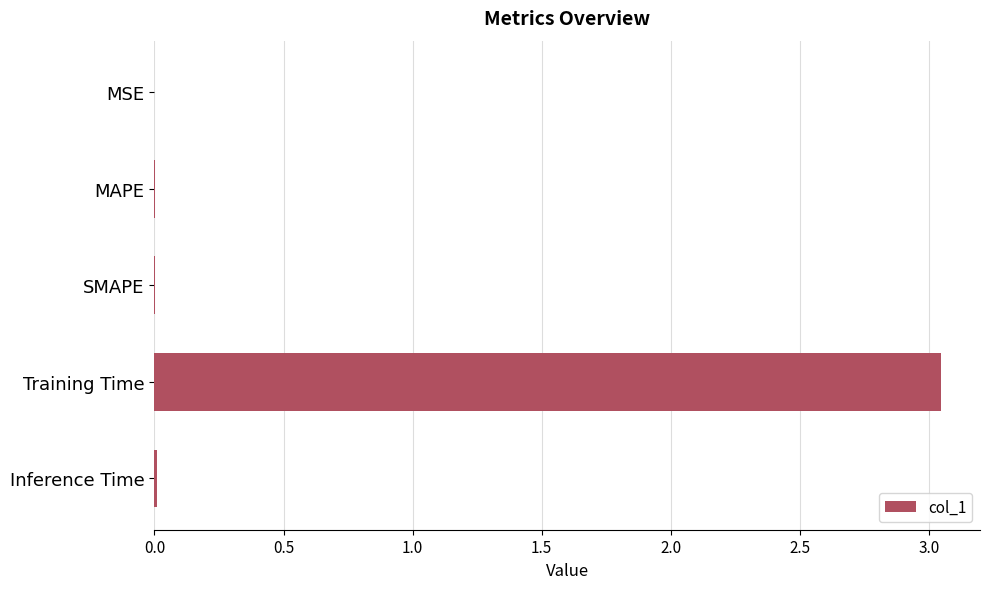

The value at MAPE is 0.0. True or false?

True